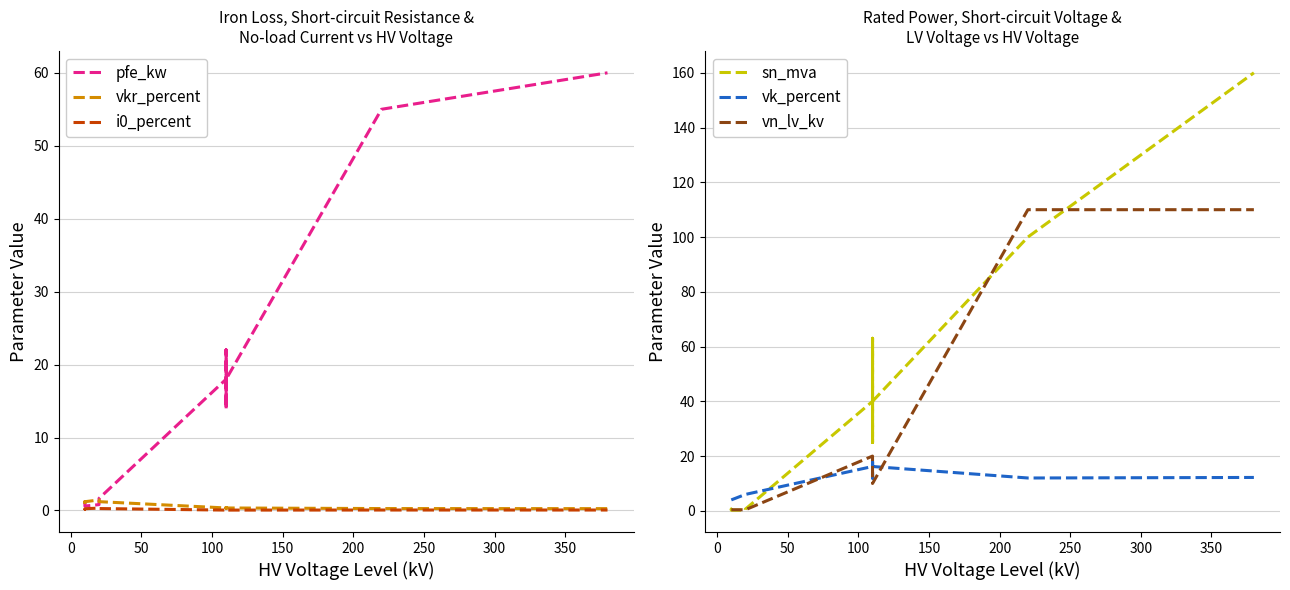

What is the difference between the highest and lowest values at 50?

3.8